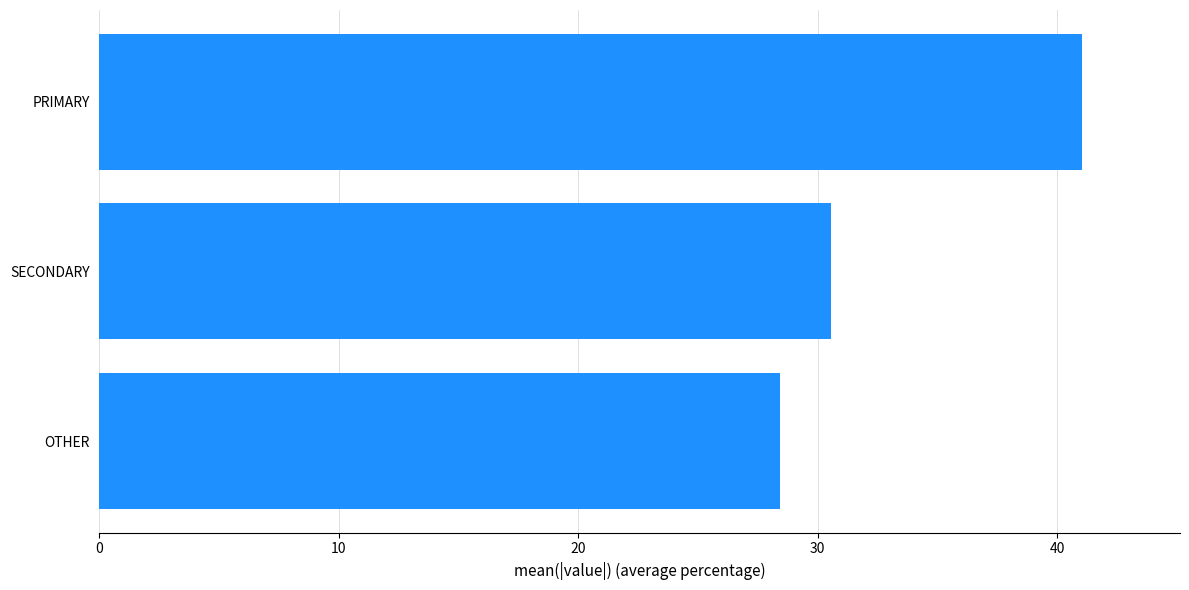

What is the maximum value shown in the chart?

41.0